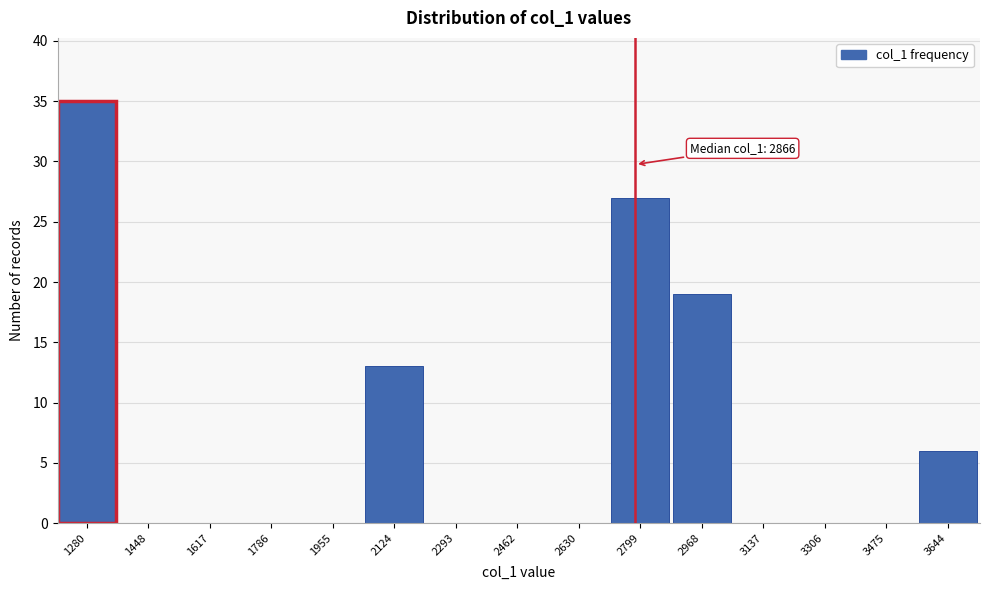

Reading right to left, list all the values displayed in this chart.

3644=6	3475=0	3306=0	3137=0	2968=19	2799=27	2630=0	2462=0	2293=0	2124=13	1955=0	1786=0	1617=0	1448=0	1280=35